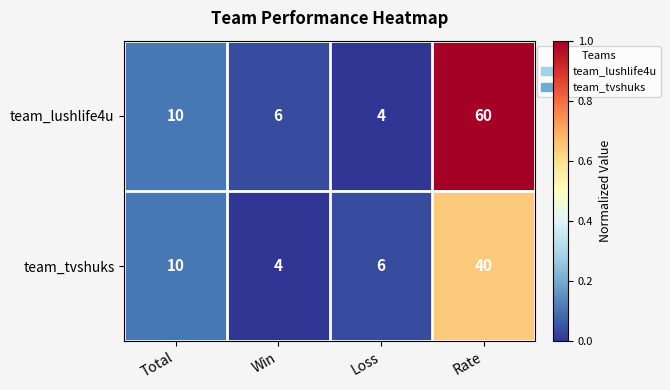

How many values in the team_tvshuks series are below 10?

2